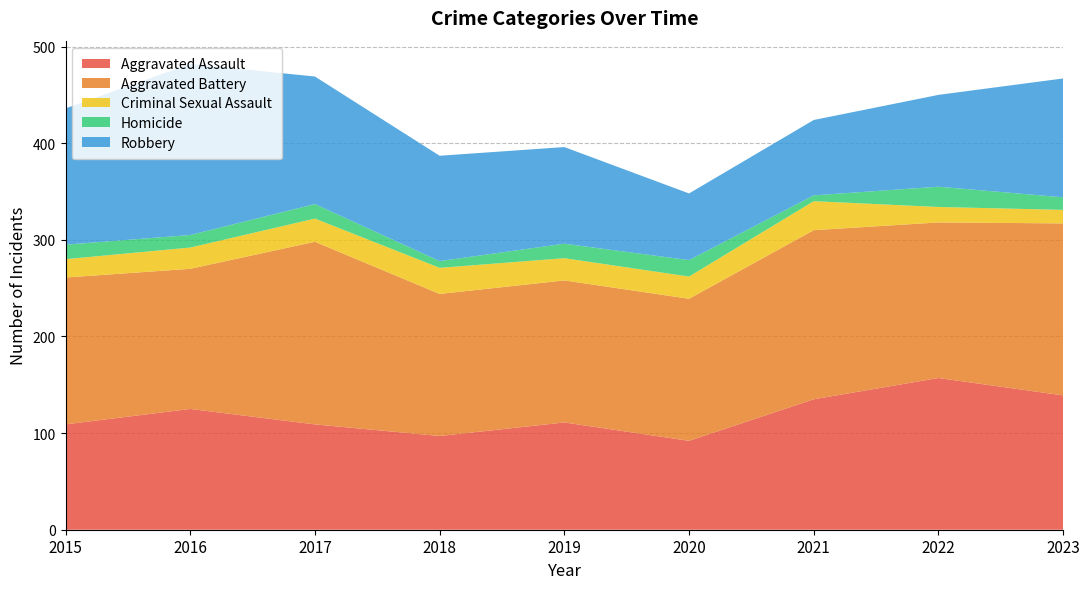

Reading left to right, what are all the values shown in this chart?

Aggravated Assault: 109	125	109	97	111	92	135	157	139
Aggravated Battery: 152	145	189	147	147	147	175	161	178
Criminal Sexual Assault: 19	22	24	27	23	23	30	16	14
Homicide: 15	13	15	7	15	17	6	21	13
Robbery: 141	177	132	109	100	69	78	95	123